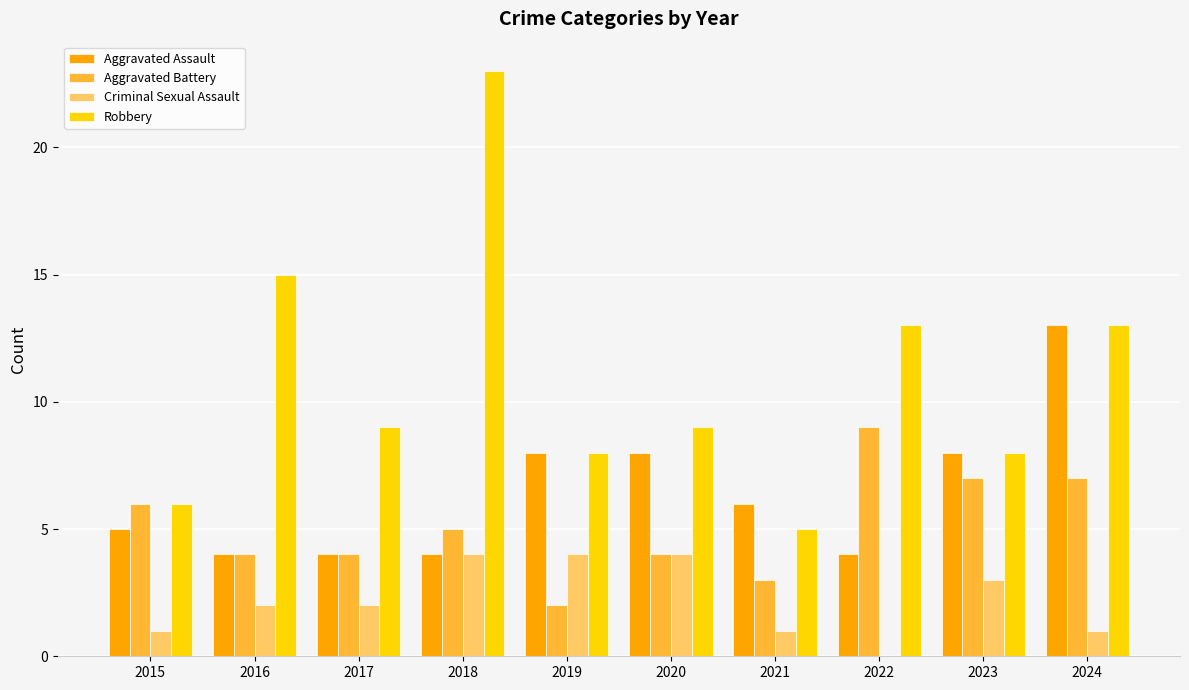

How many distinct data groups are displayed?

4